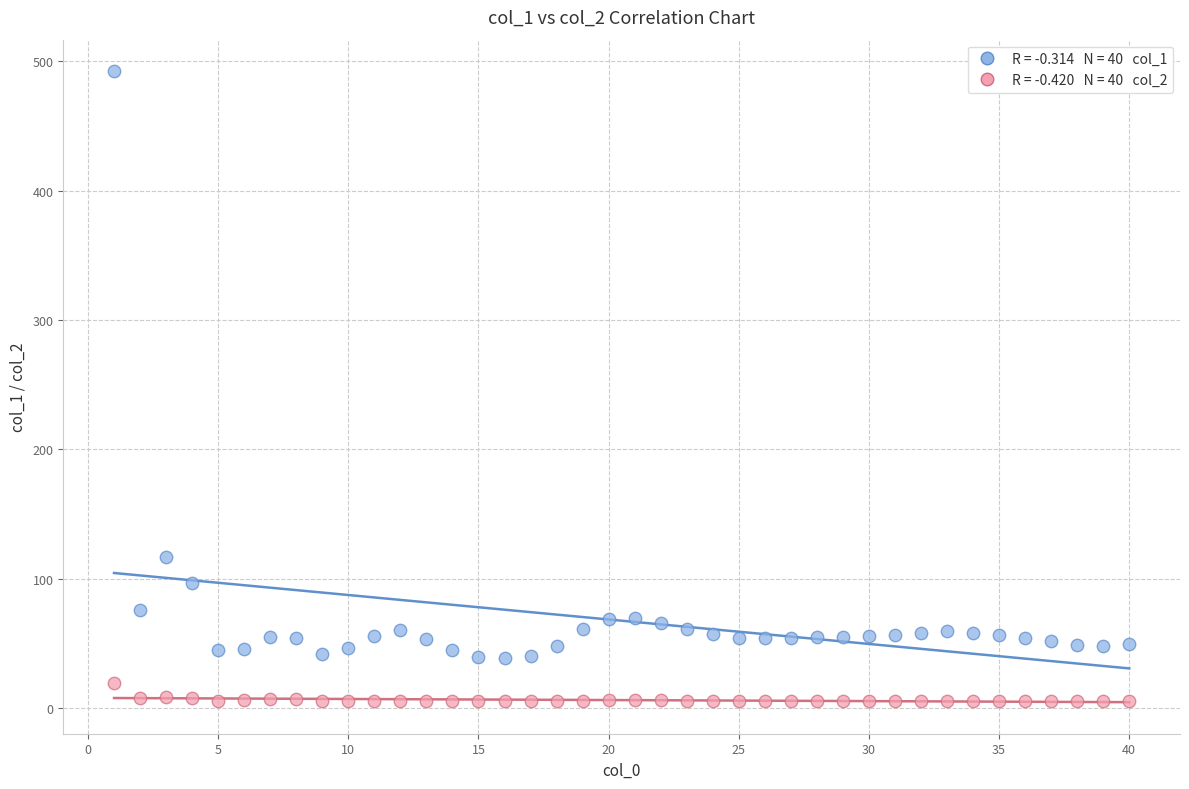

Across all series, what Y value is closest to 248?

116.7